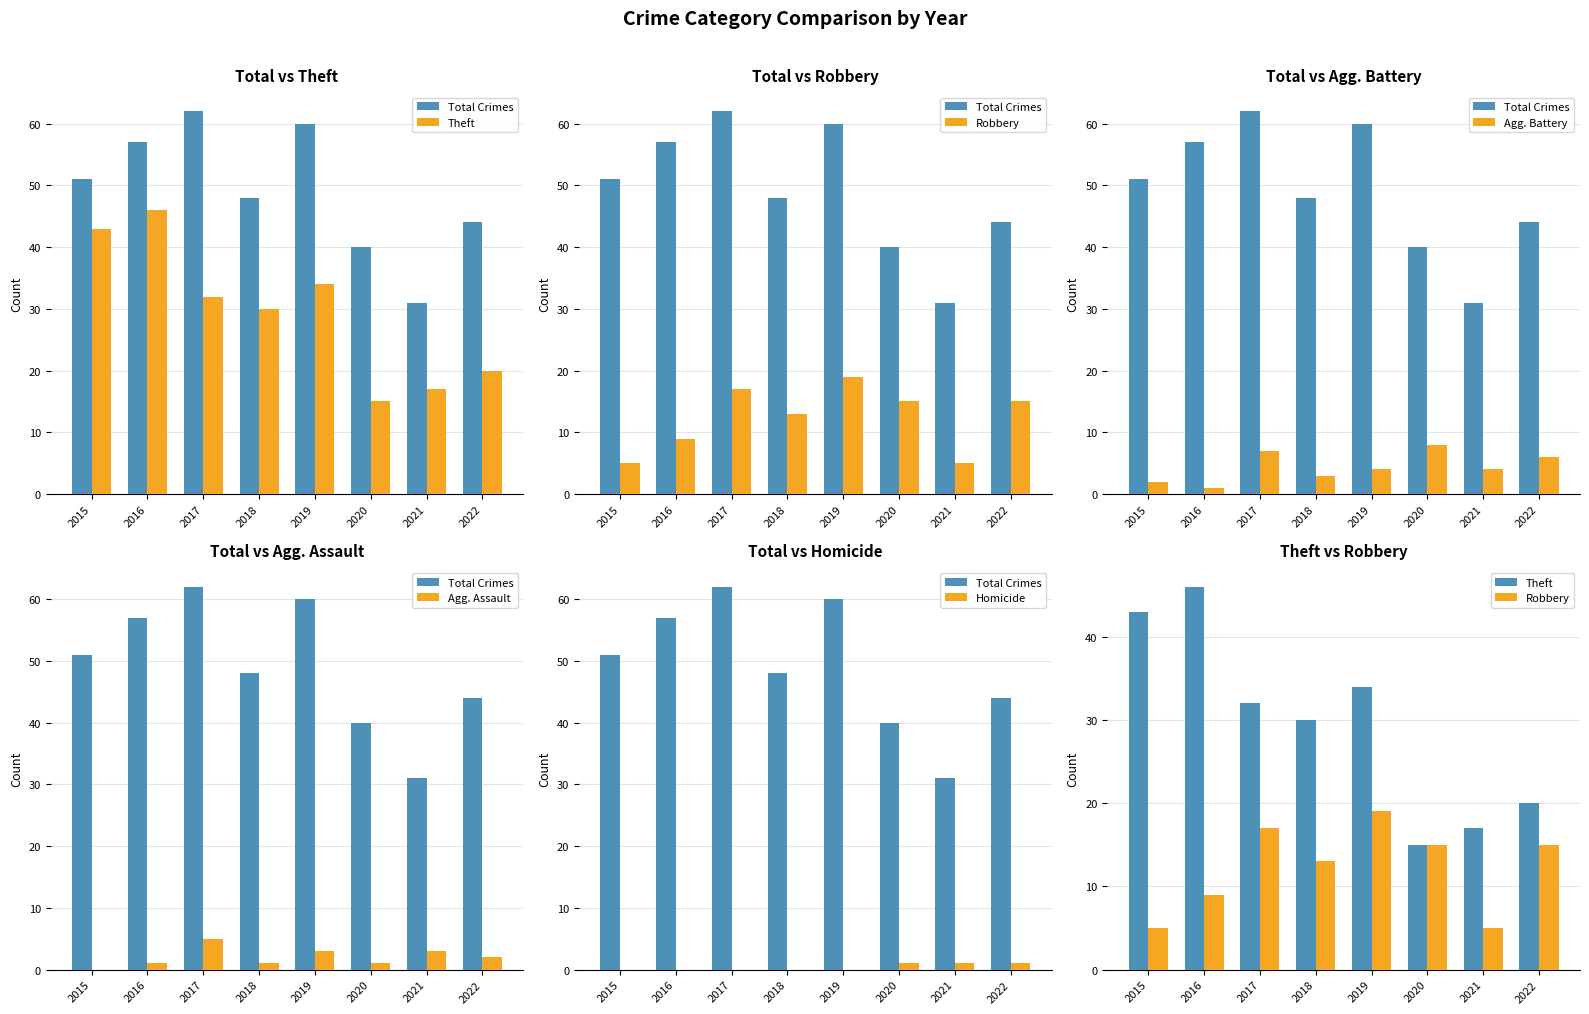

Rank the series by their maximum value, from lowest to highest.

Homicide, Agg. Assault, Agg. Battery, Robbery, Theft, Total Crimes